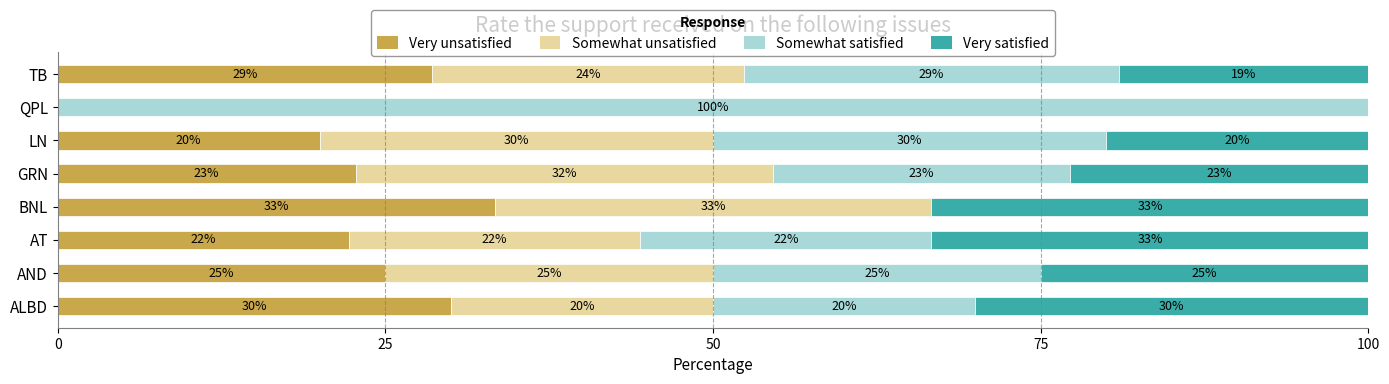

At which label does Very unsatisfied reach its peak?

BNL